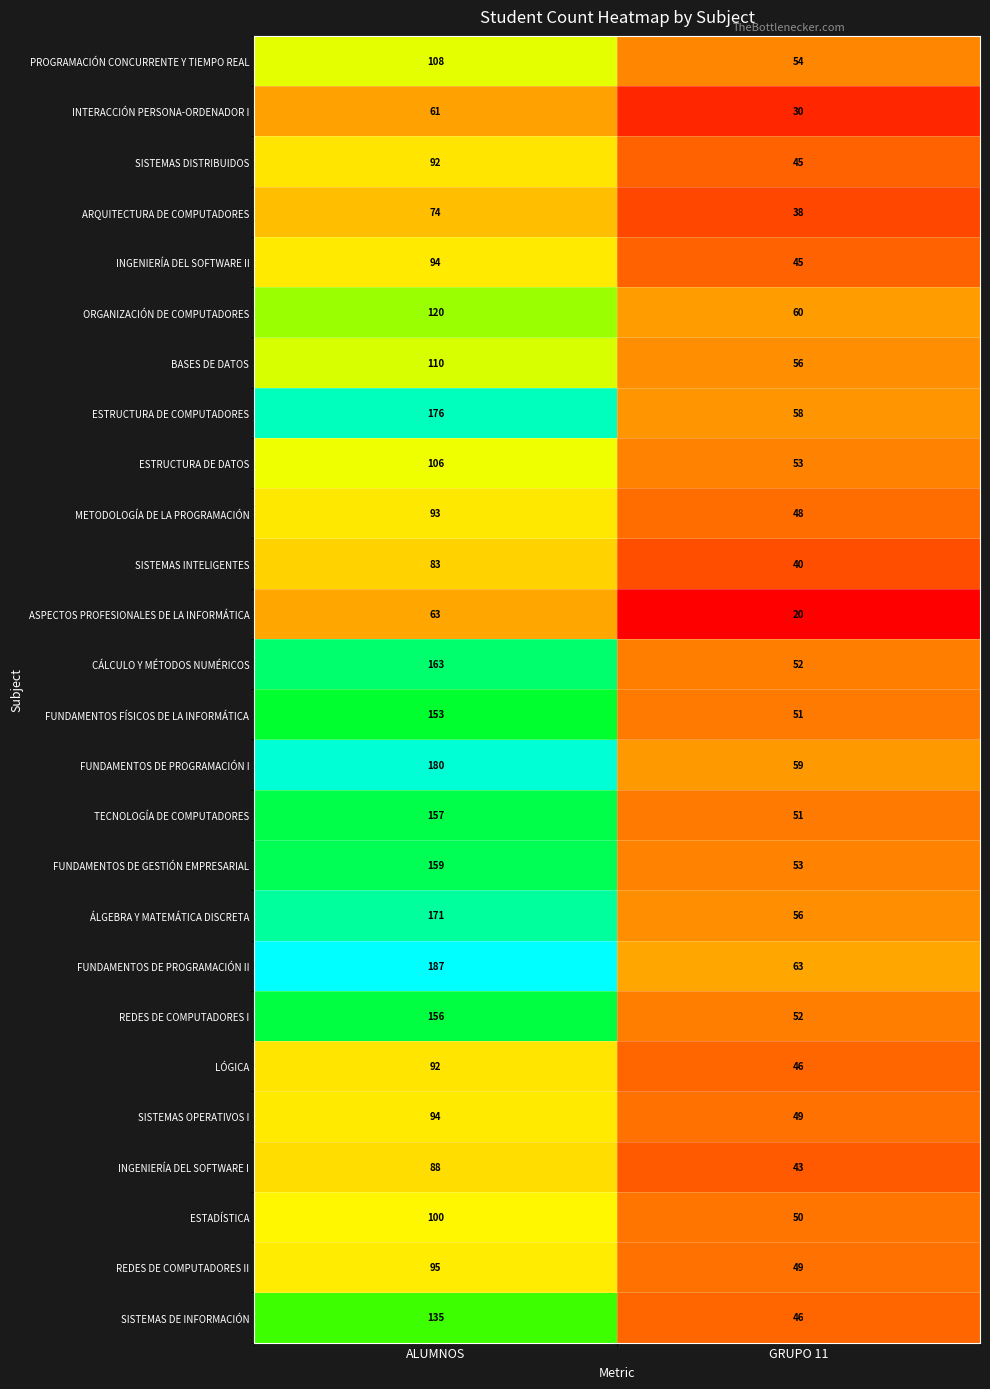

Which category has the highest value across all series?

ALUMNOS